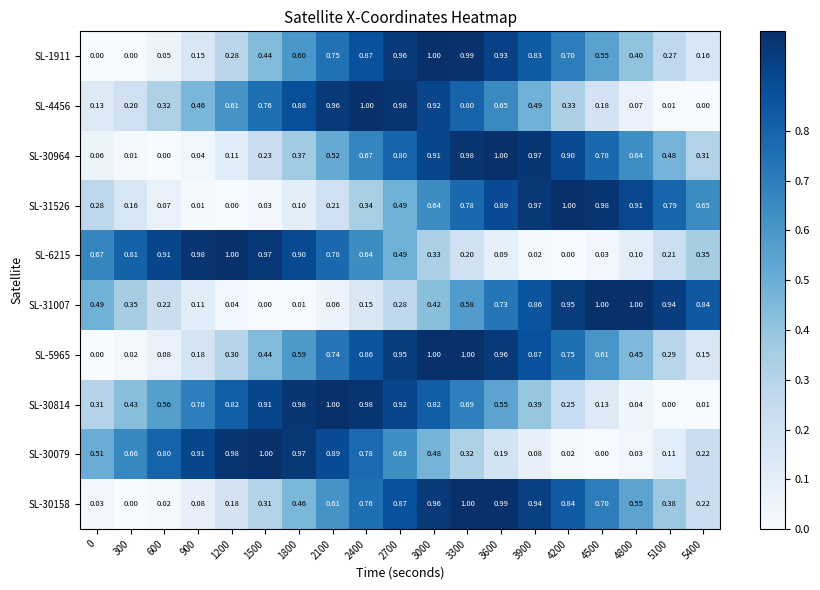

How many series are shown in this chart?

10